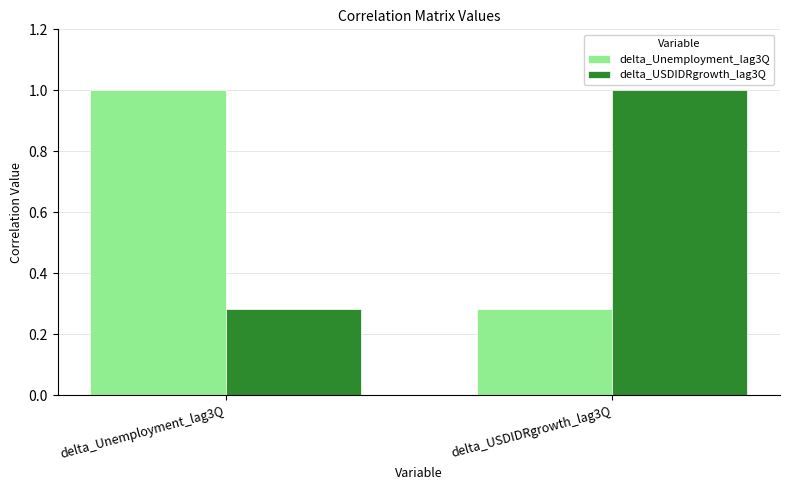

What is the maximum value for delta_Unemployment_lag3Q?

1.0